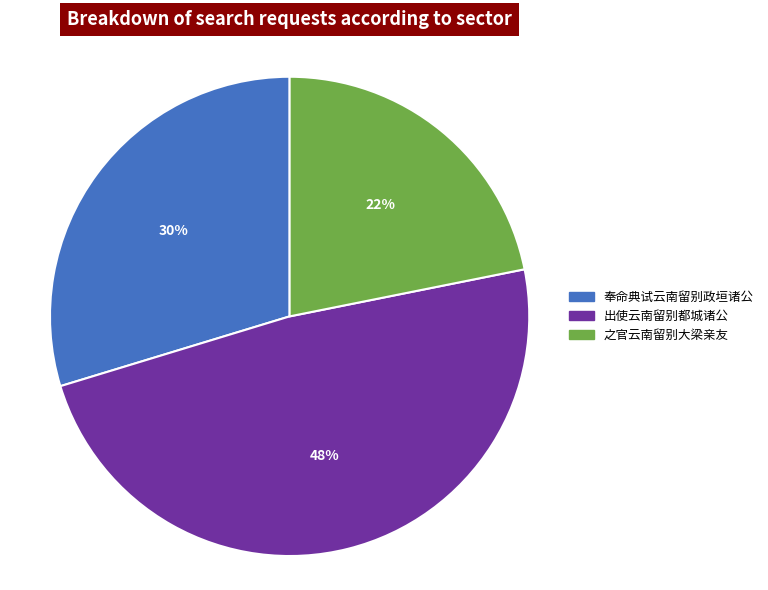

True or false: 之官云南留别大梁亲友 accounts for 32% of the total.

False